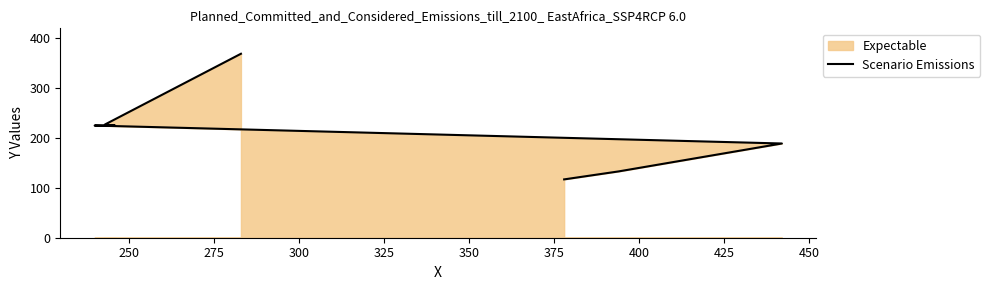

What is the average value?

212